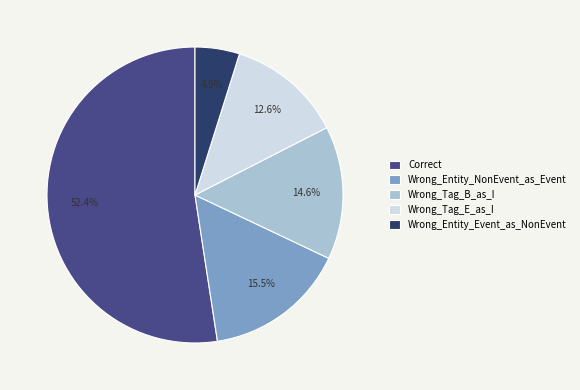

Is it true that Correct is 52% of the pie?

True